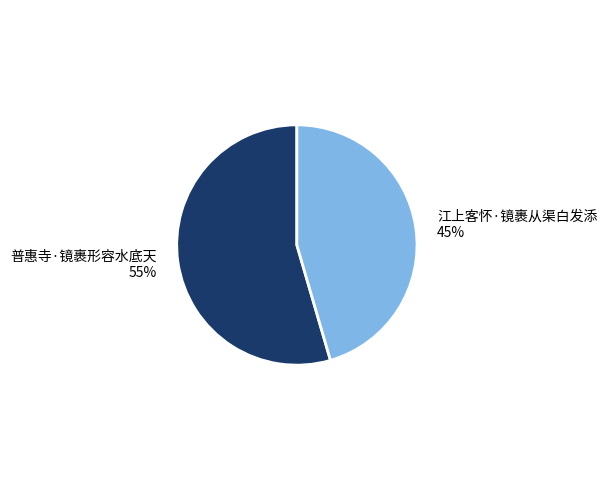

To the nearest percent, what is the average slice percentage?

50%